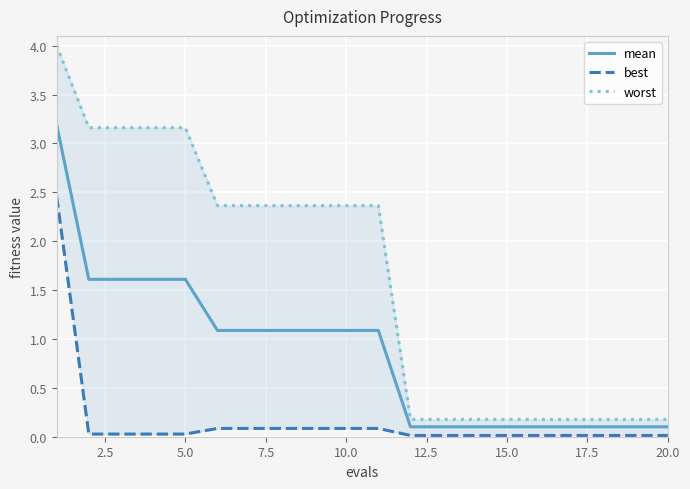

True or false: best and mean intersect in this chart.

False